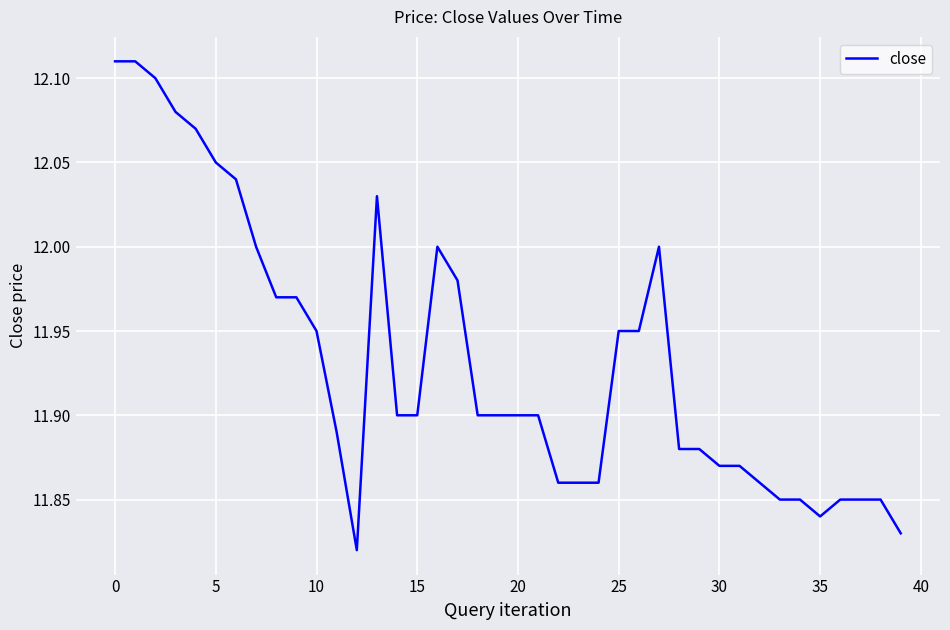

What is the difference between the maximum and minimum values?

0.3